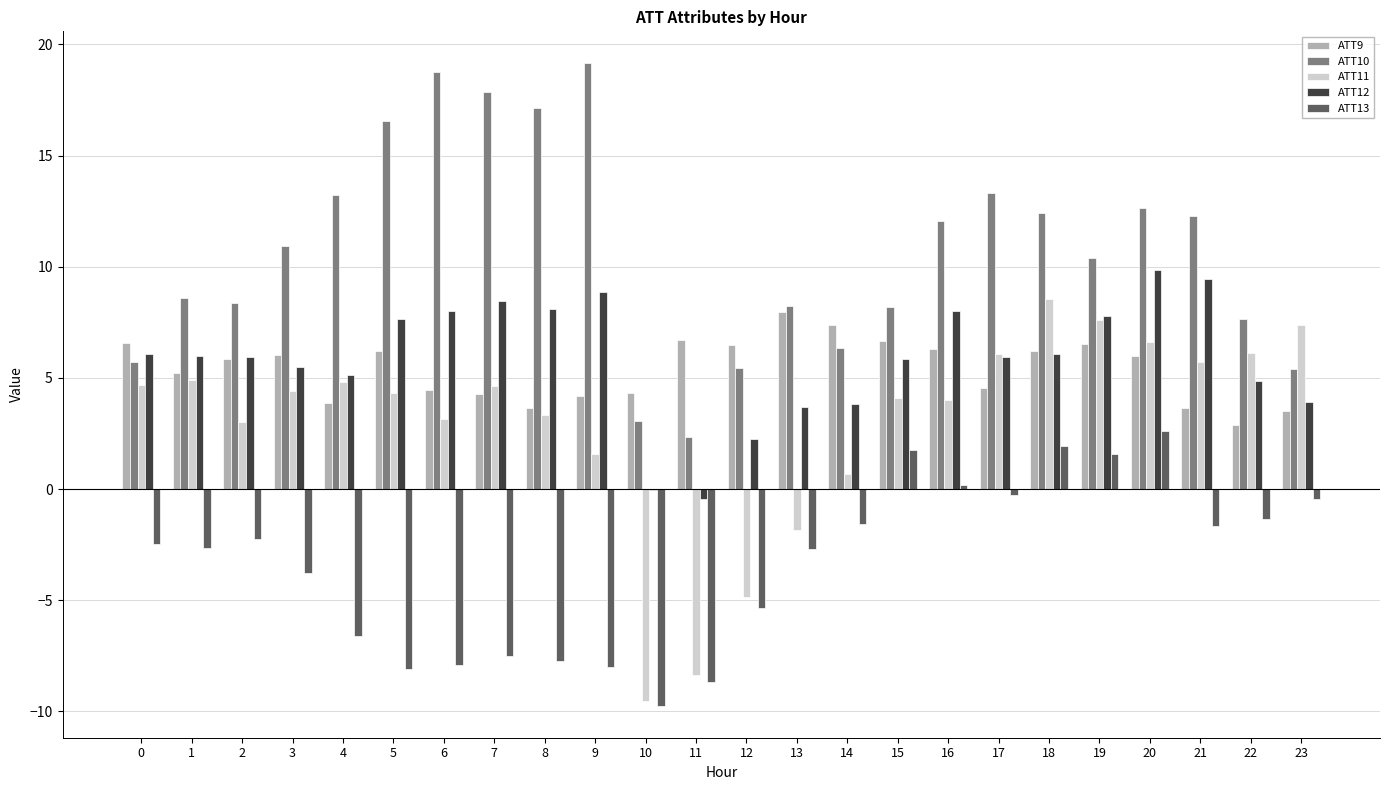

How many groups of bars are there?

24